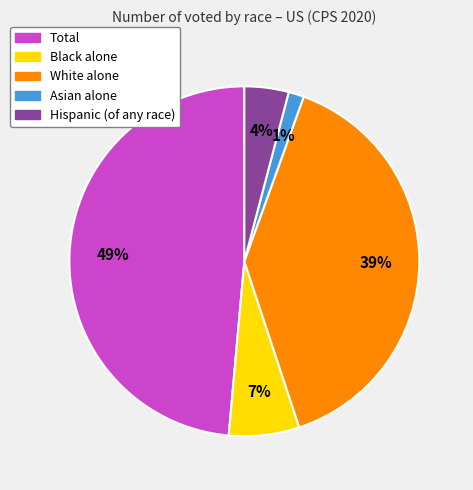

To the nearest percent, what is the combined percentage of Total and Hispanic (of any race)?

53%